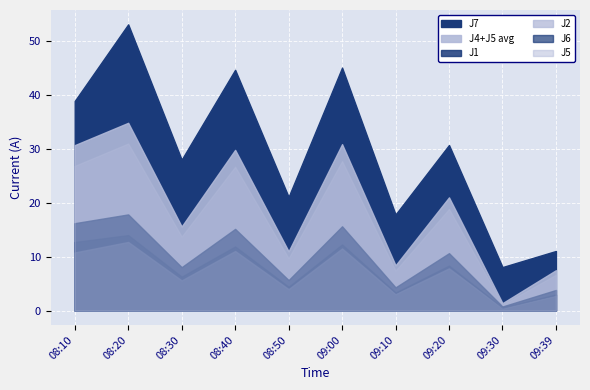

How many values in the J1 series are below 10?

5